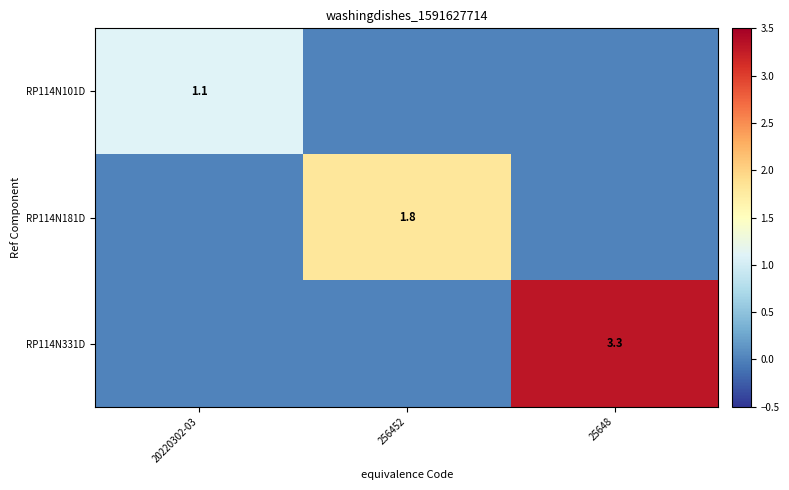

The value of RP114N101D at 20220302-03 is 1.1. True or false?

True